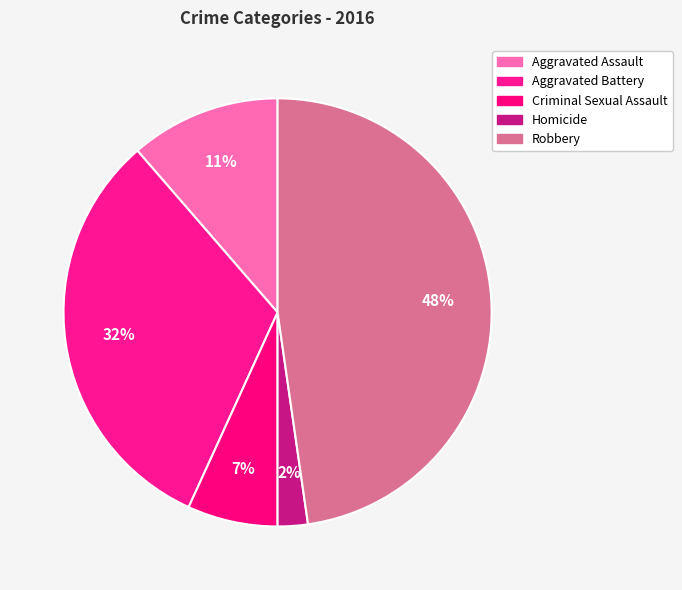

Which slice is the largest?

Robbery